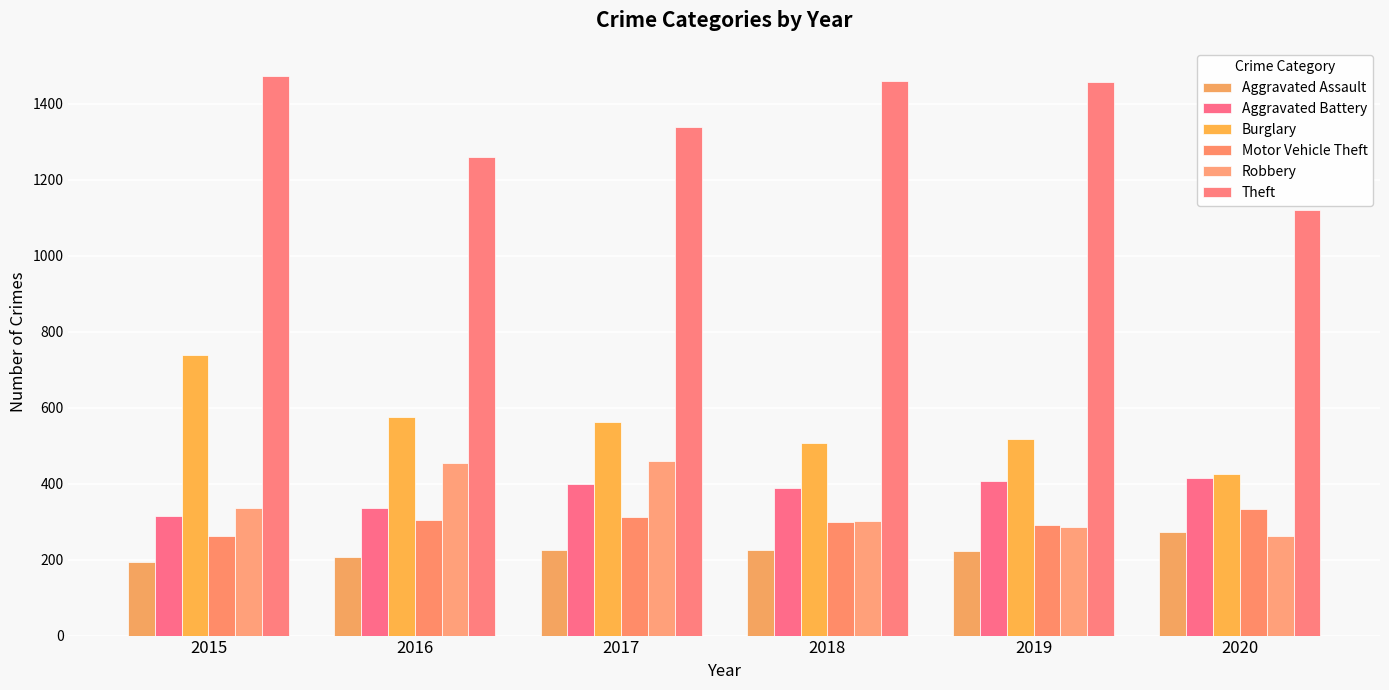

The value of Theft at 2018 is 1909. True or false?

False